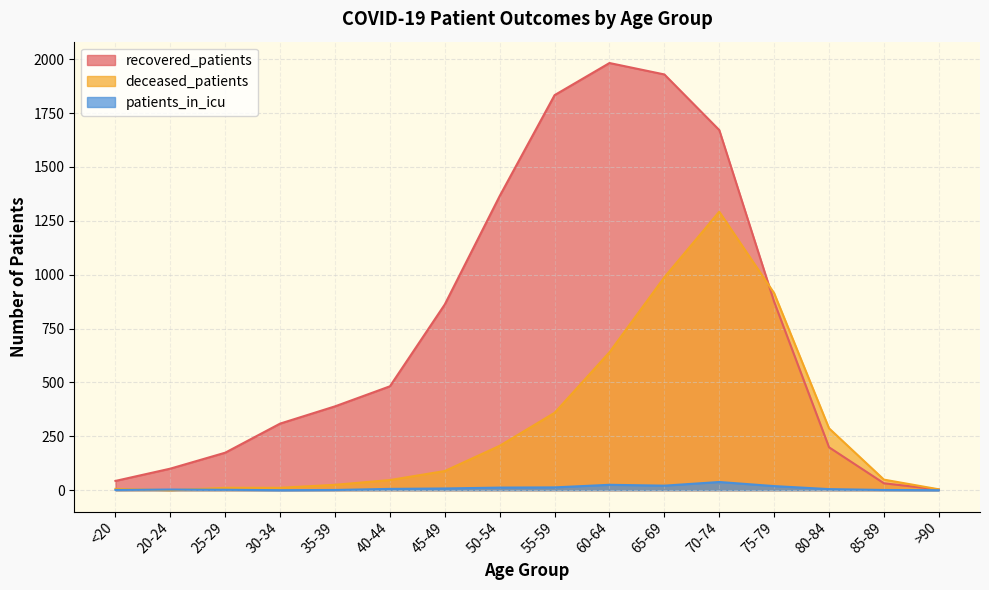

Does the chart have visible grid lines?

Yes